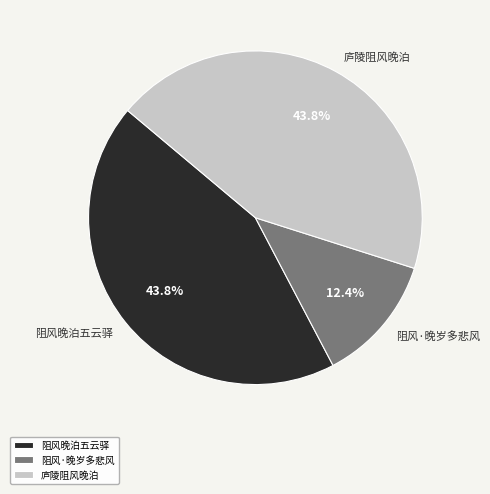

True or false: 阻风·晚岁多悲风 accounts for 19% of the total.

False